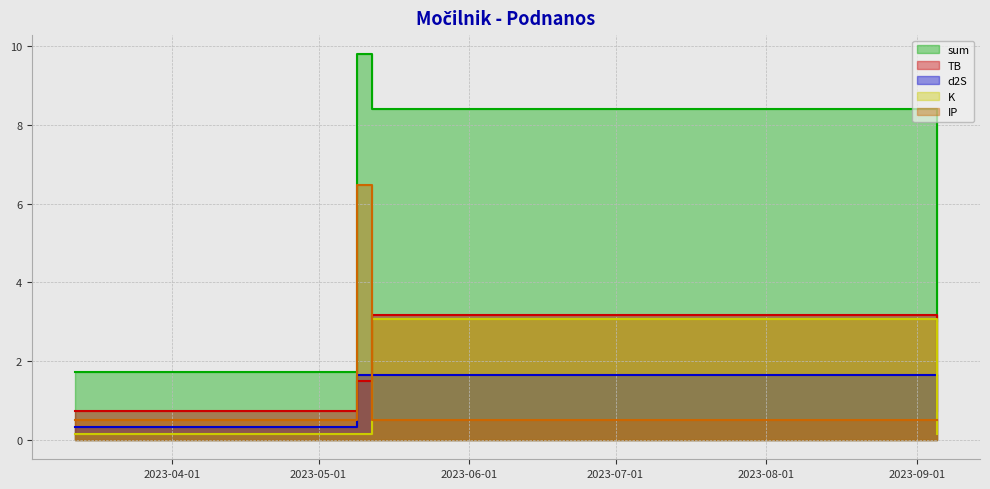

What is the greatest value displayed?

9.8